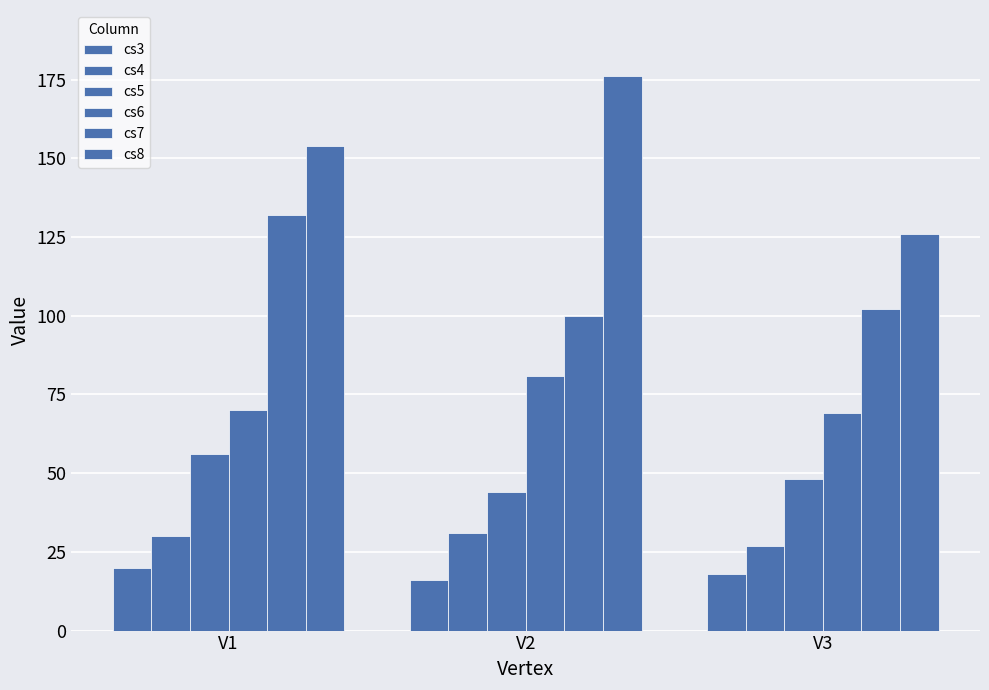

Which label corresponds to the smallest value in the chart?

V2